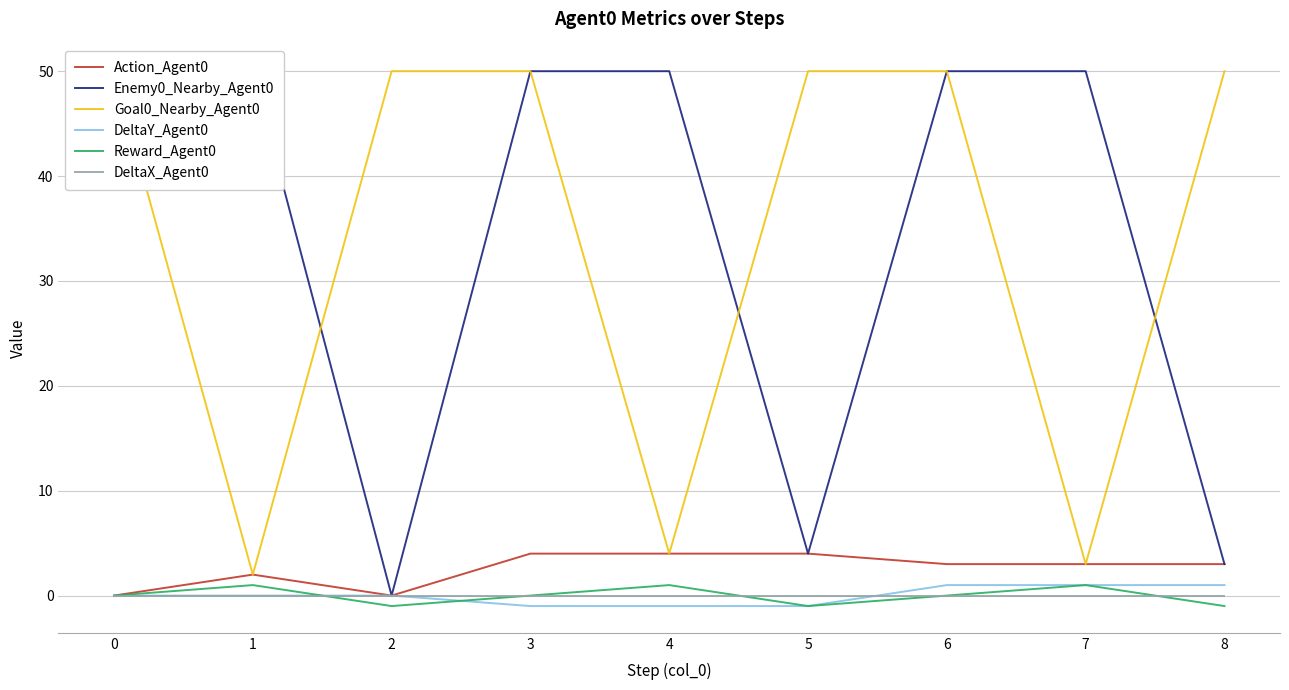

What are all the series names shown in the legend?

Action_Agent0, Enemy0_Nearby_Agent0, Goal0_Nearby_Agent0, DeltaY_Agent0, Reward_Agent0, DeltaX_Agent0